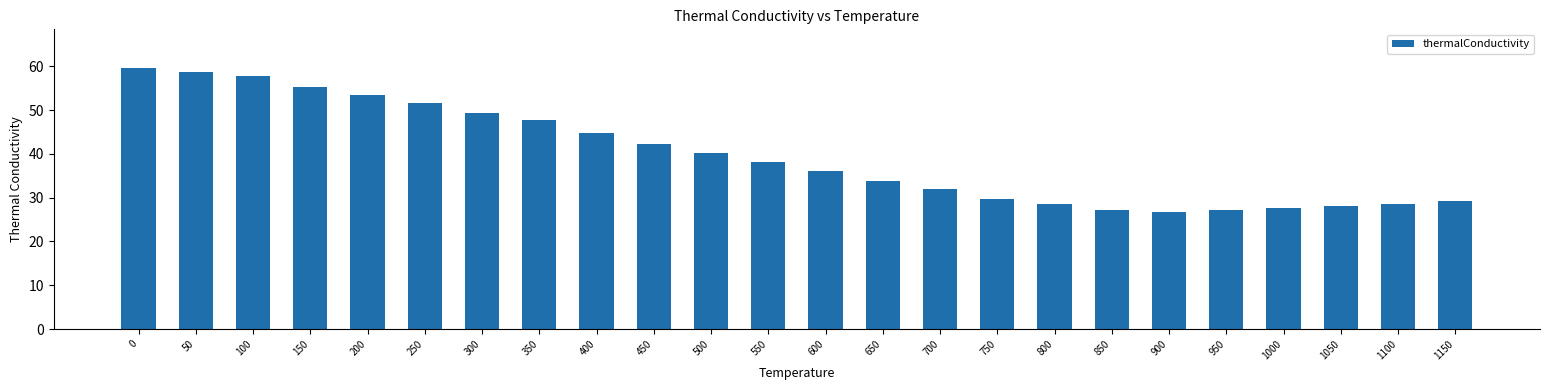

What is the sum of all values?

953.3